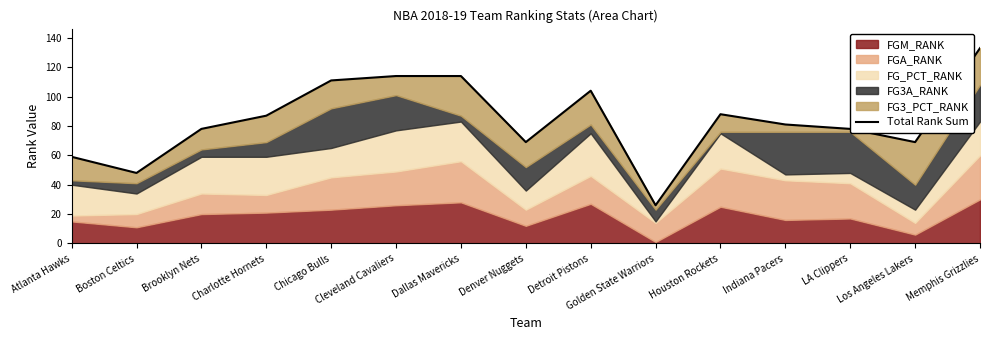

Reading right to left, transcribe all the data shown in this chart.

Memphis Grizzlies=133	Los Angeles Lakers=69	LA Clippers=78	Indiana Pacers=81	Houston Rockets=88	Golden State Warriors=26	Detroit Pistons=104	Denver Nuggets=69	Dallas Mavericks=114	Cleveland Cavaliers=114	Chicago Bulls=111	Charlotte Hornets=87	Brooklyn Nets=78	Boston Celtics=48	Atlanta Hawks=59